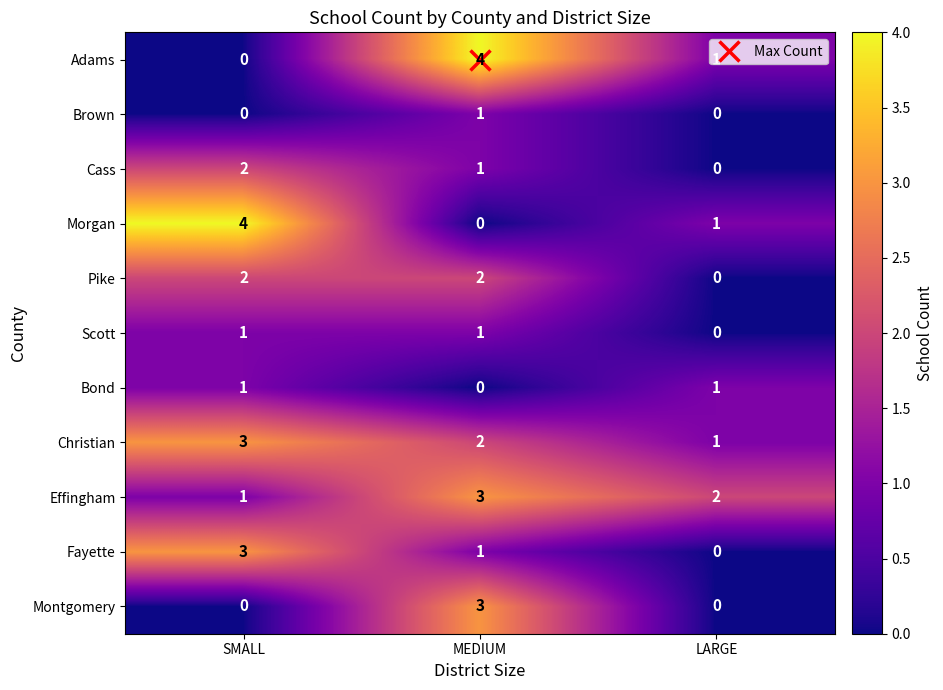

What is the difference between the highest and lowest values at SMALL?

4